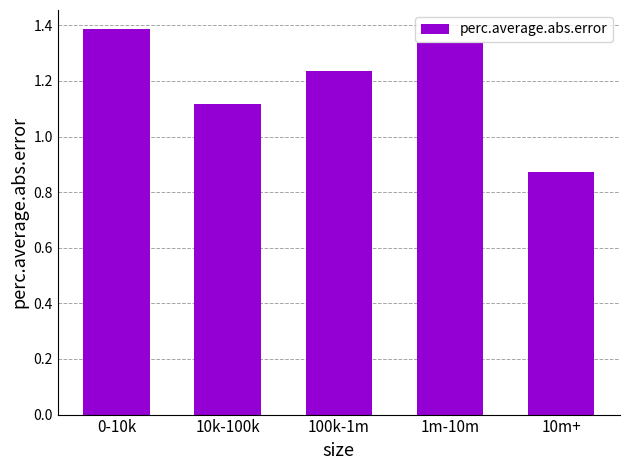

What is the change in value from 100k-1m to 10m+?

-0.4